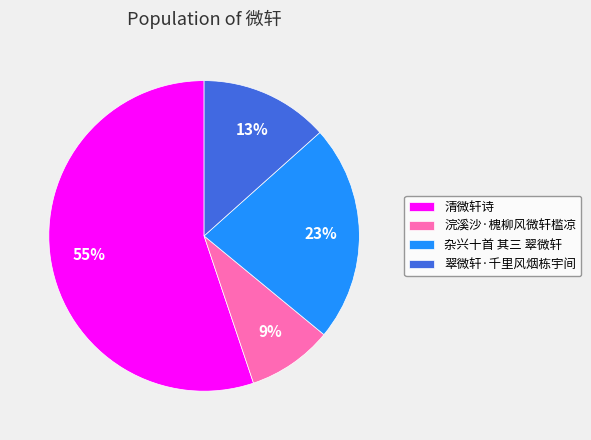

How many slices are in this pie chart?

4